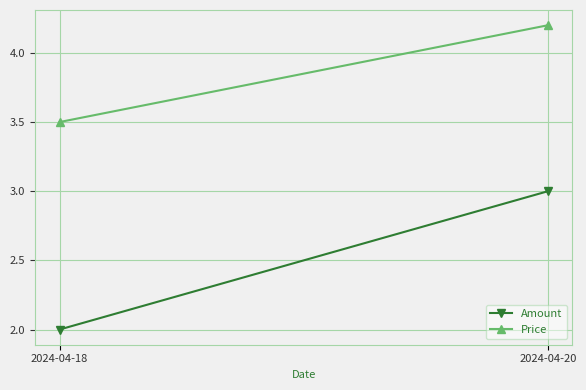

Reading left to right, extract all data points from this chart.

Amount: 2.0	3.0
Price: 3.5	4.2